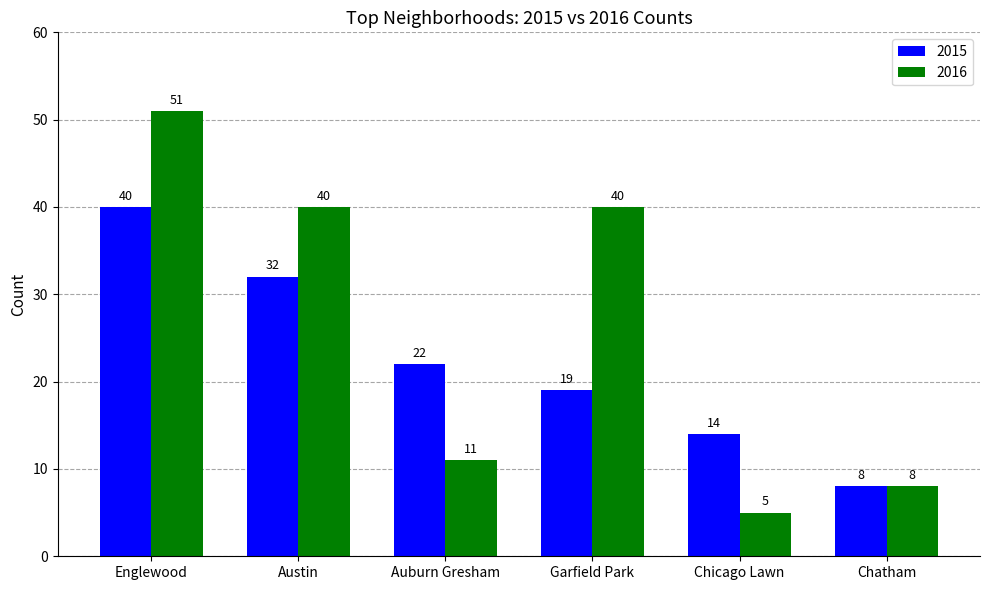

What are all the series names shown in the legend?

2015, 2016